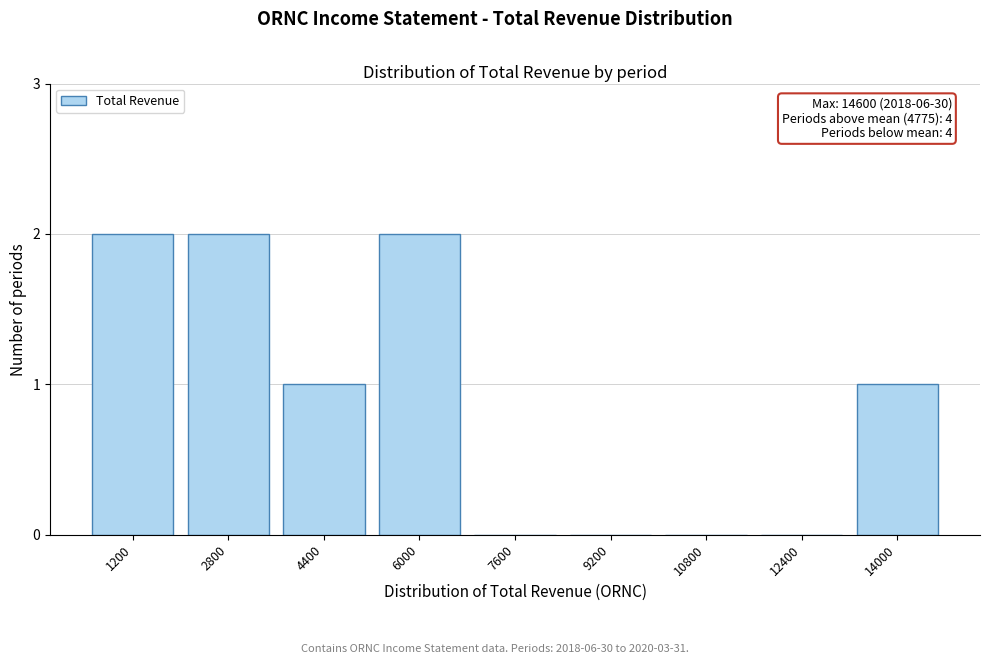

Reading left to right, extract all data points from this chart.

1200=2	2800=2	4400=1	6000=2	7600=0	9200=0	10800=0	12400=0	14000=1